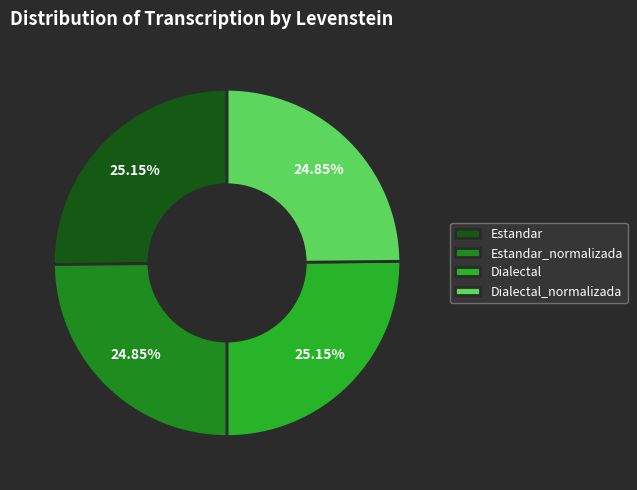

What is the ratio of the value at Dialectal to the value at Estandar?

1.0